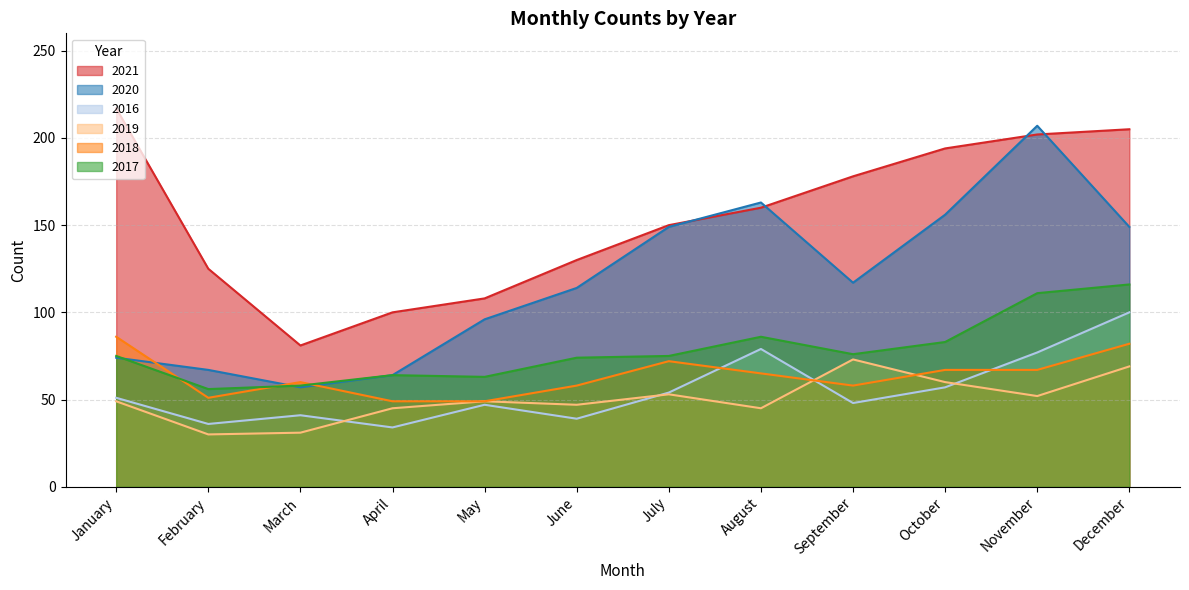

True or false: 2020 and 2016 cross at least once.

False